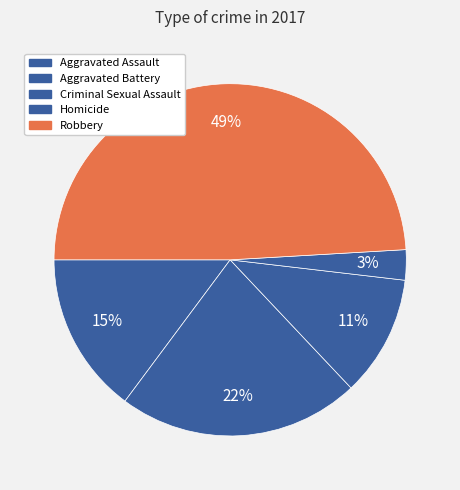

Which has a higher value, Criminal Sexual Assault or Robbery?

Robbery